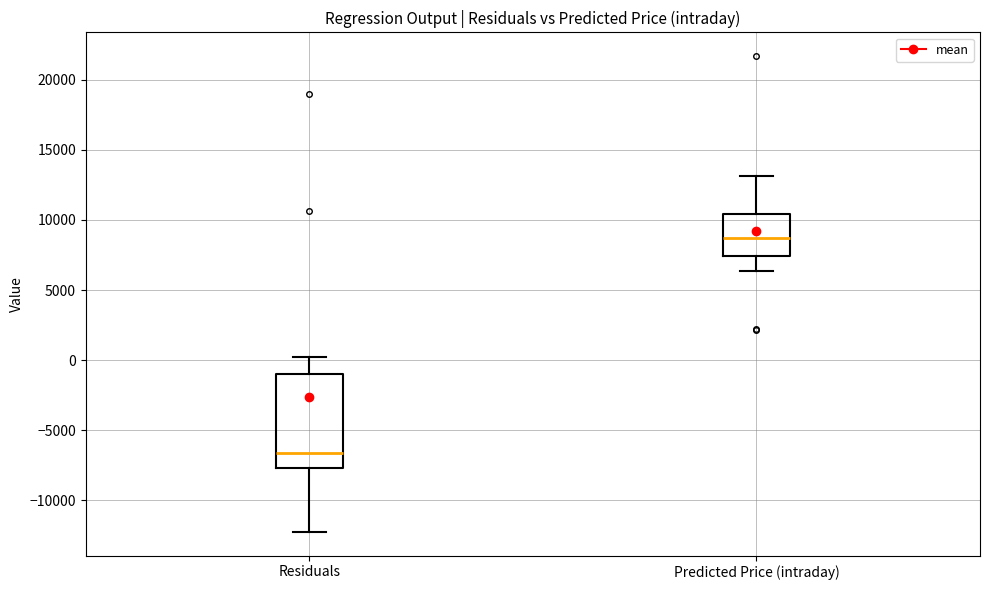

Where does the upper whisker of the box for Residuals end on the y-axis? The values are not printed on the chart, so give them approximately, as read against the axis.

0